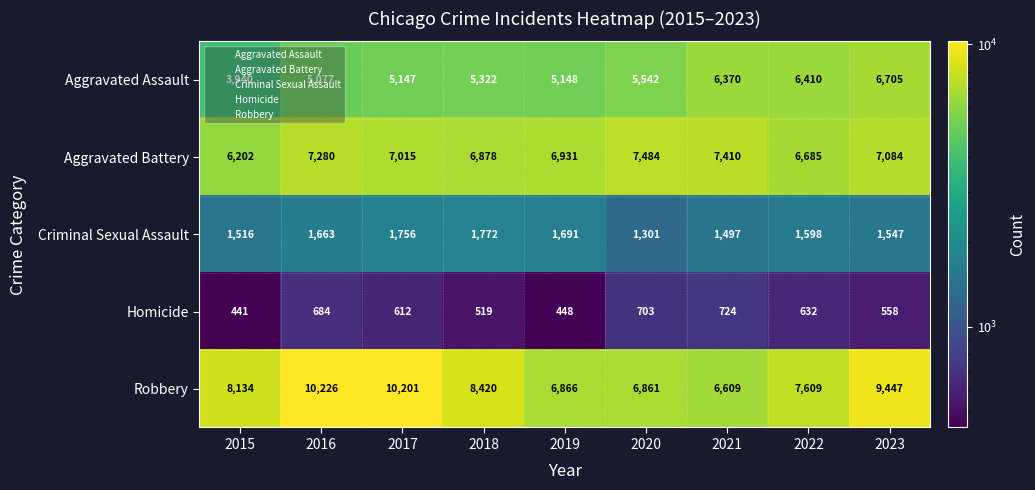

The value of Aggravated Assault at 2017 is 5147. True or false?

True